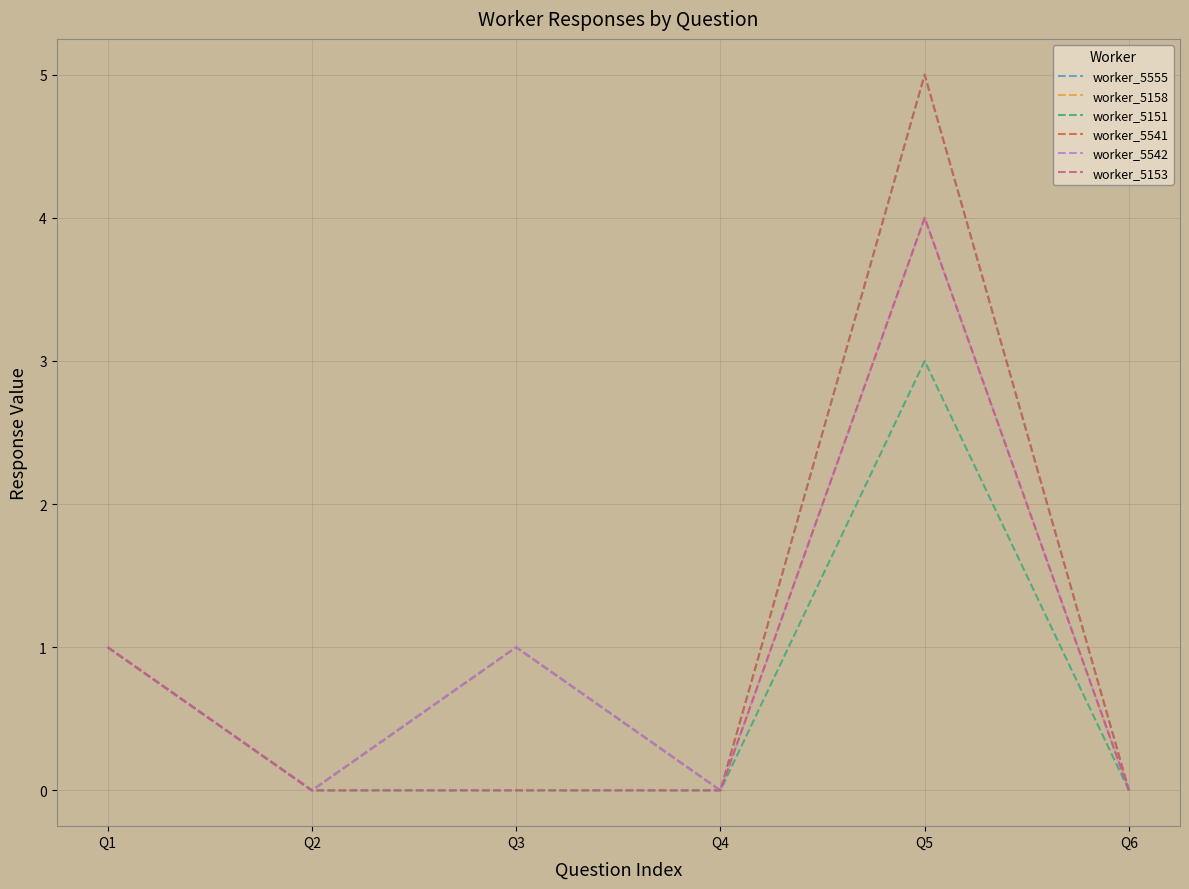

Reading right to left, transcribe all the data shown in this chart.

worker_5555: 0	5	0	1	0	1
worker_5158: 0	4	0	0	0	1
worker_5151: 0	3	0	0	0	1
worker_5541: 0	5	0	1	0	1
worker_5542: 0	4	0	1	0	1
worker_5153: 0	4	0	0	0	1